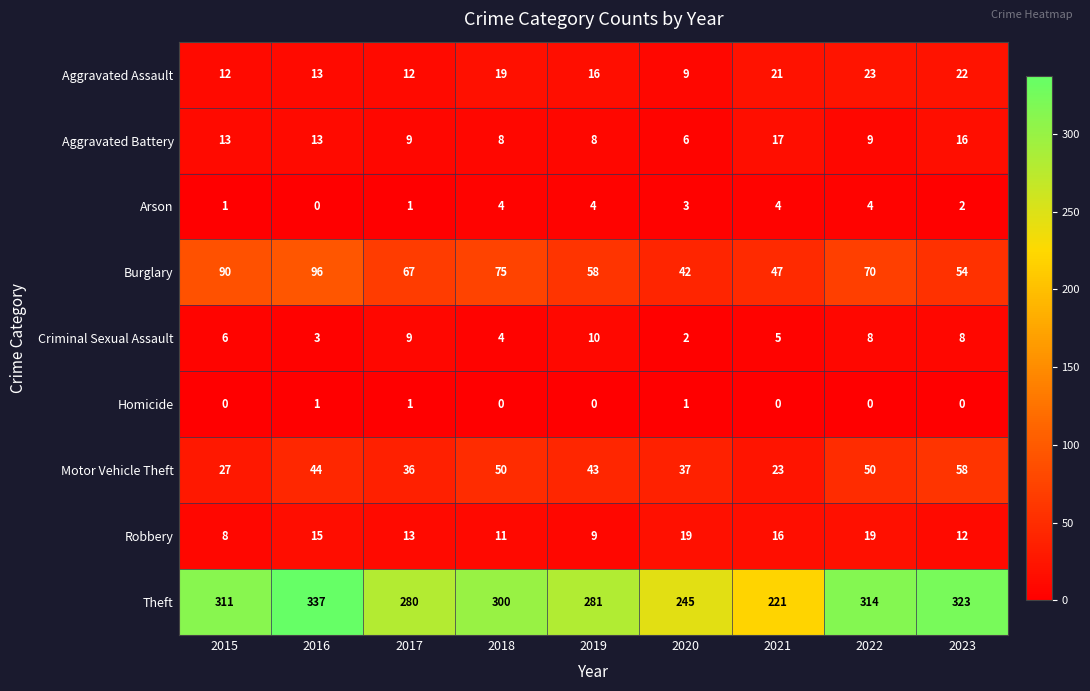

Rank the series by their maximum value, from highest to lowest.

Theft, Burglary, Motor Vehicle Theft, Aggravated Assault, Robbery, Aggravated Battery, Criminal Sexual Assault, Arson, Homicide